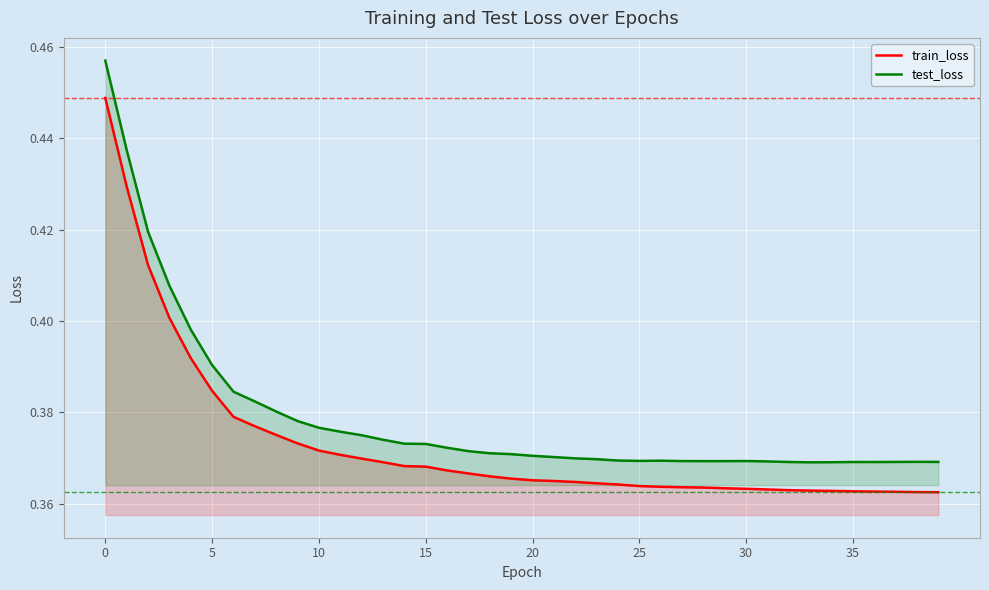

What is the difference between the maximum and minimum values in the test_loss series?

0.1